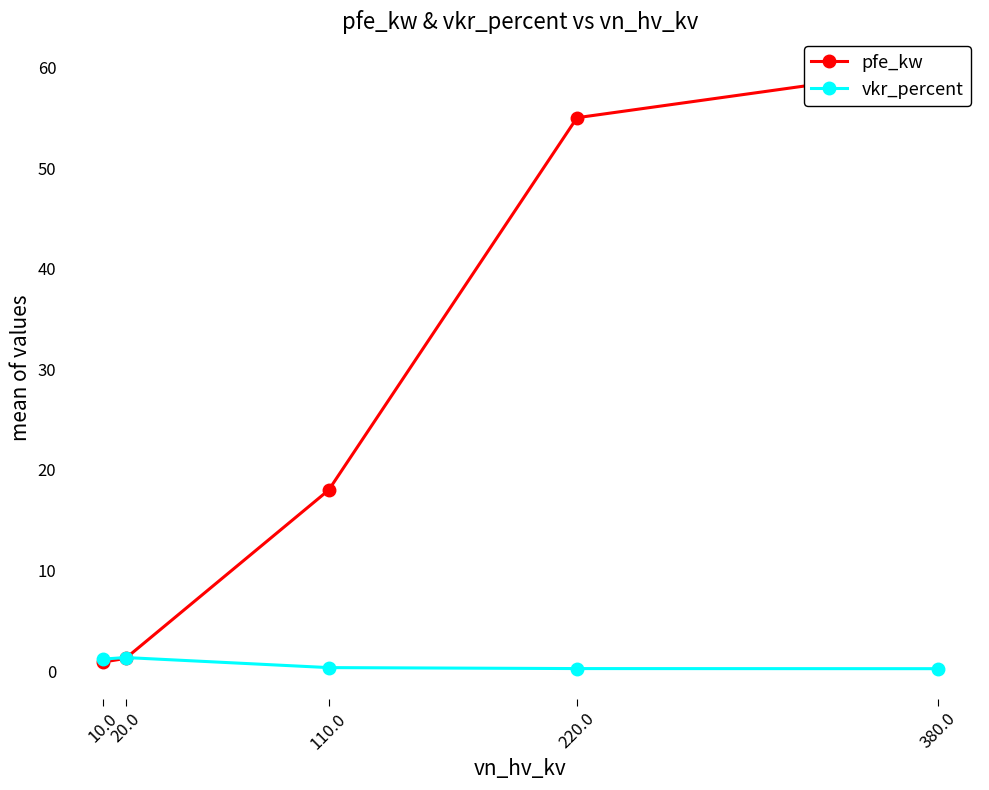

List the series in order of their peak value, lowest first.

vkr_percent, pfe_kw